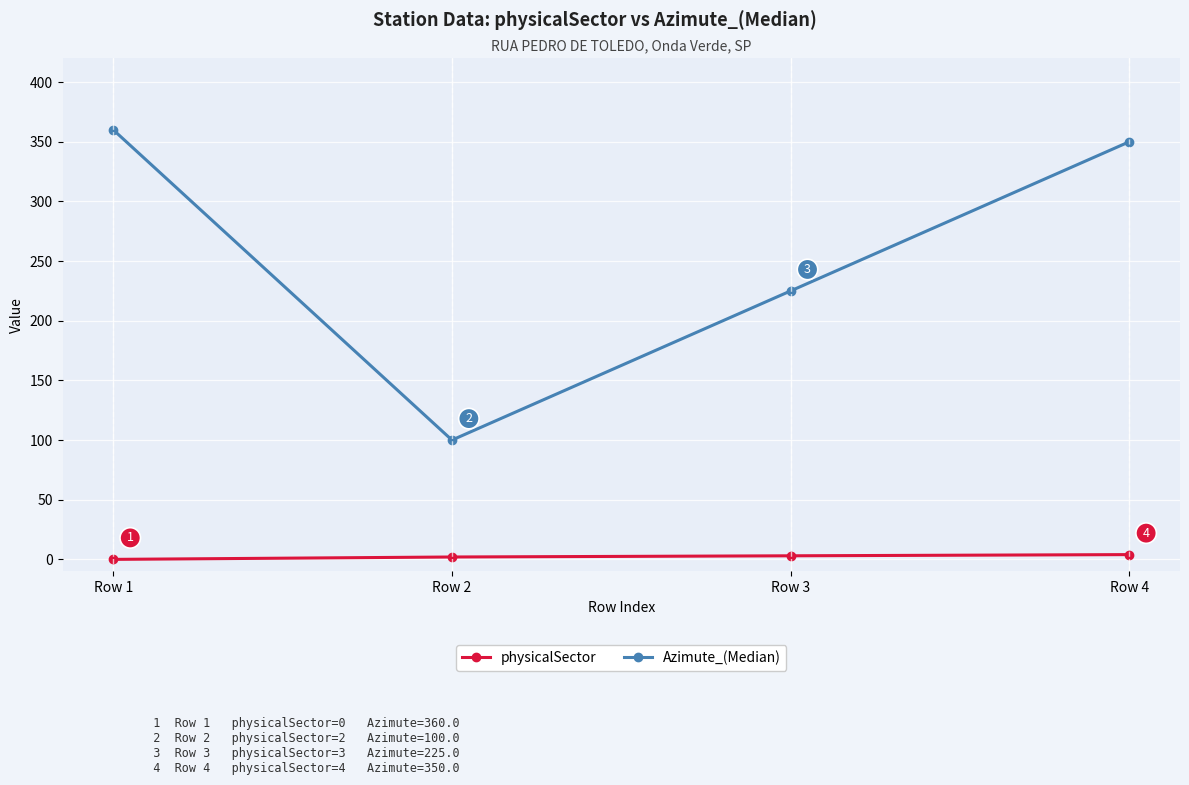

What is the difference between the highest and lowest values at Row 3?

222